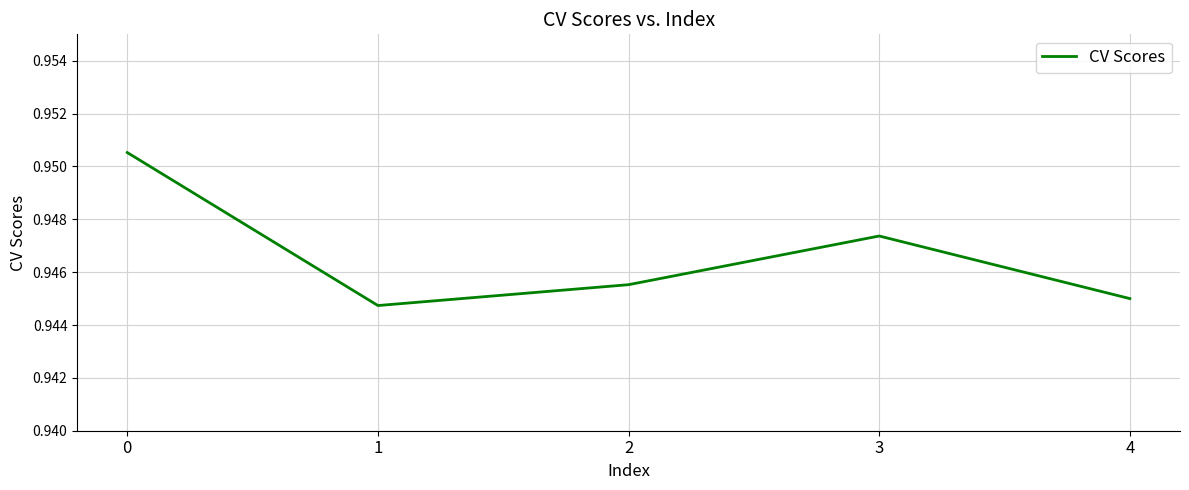

Count the values in the range 0 to 1.

5